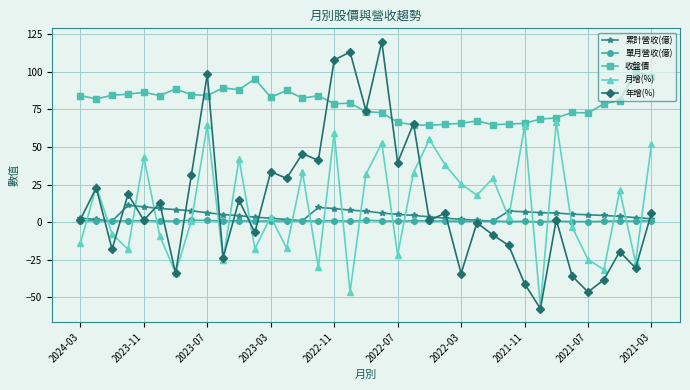

What is the lowest value of the 累計營收(億) series?

0.7